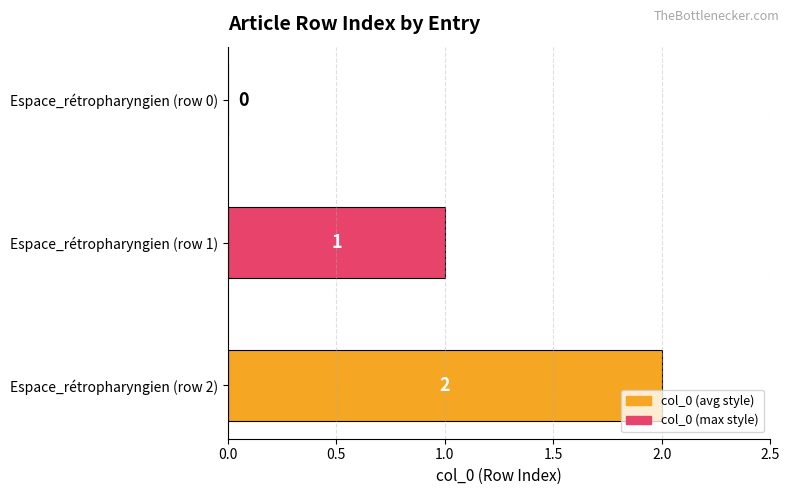

How many values are between 0 and 2?

3